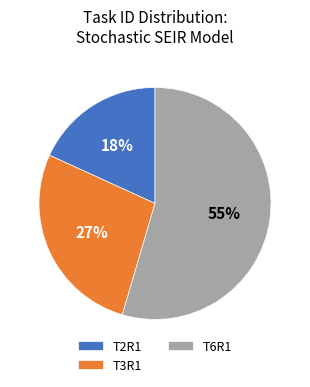

What is the largest slice in the pie chart?

T6R1